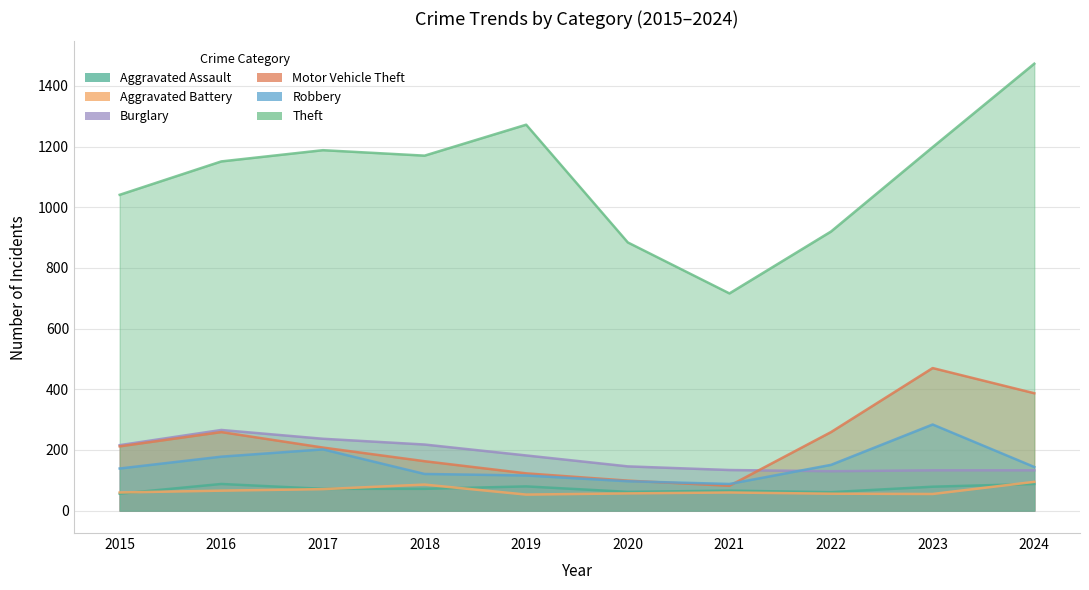

Which series has the largest range (max minus min)?

Theft